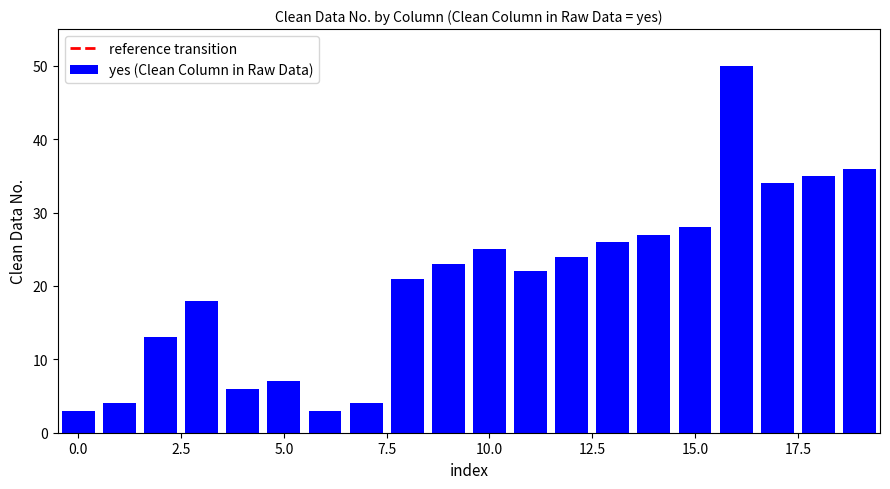

Reading left to right, extract all data points from this chart.

3	4	13	18	6	7	3	4	21	23	25	22	24	26	27	28	50	34	35	36